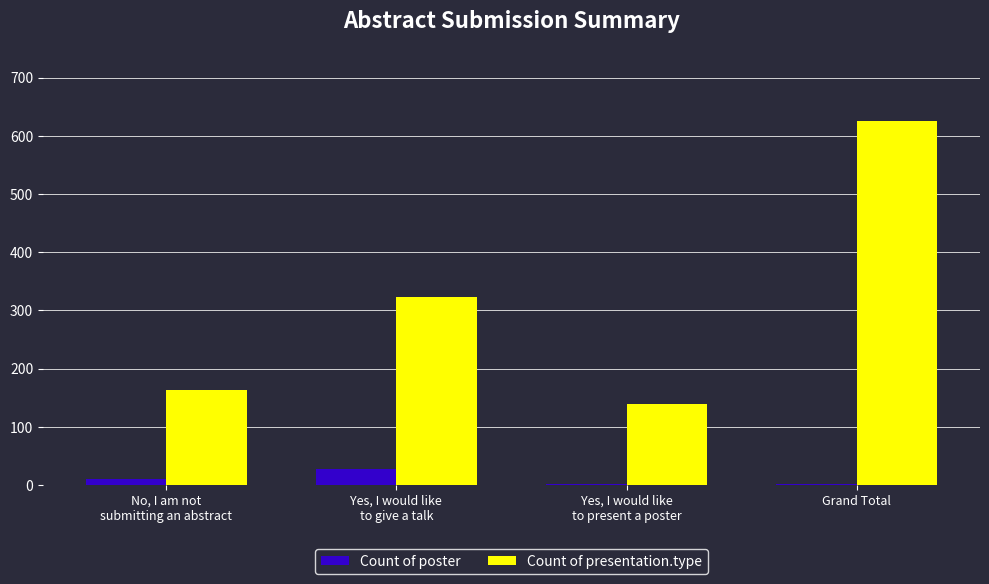

What is the sum of all Count of poster values?

40